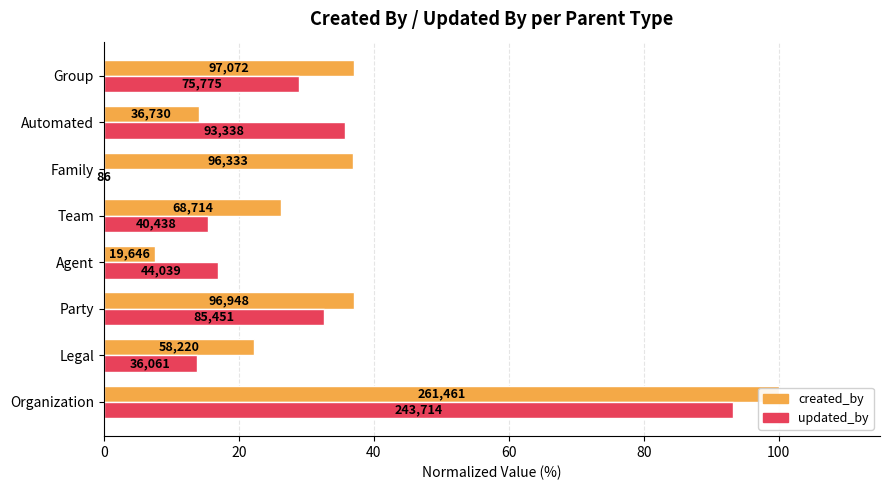

Does the chart contain any negative values?

No